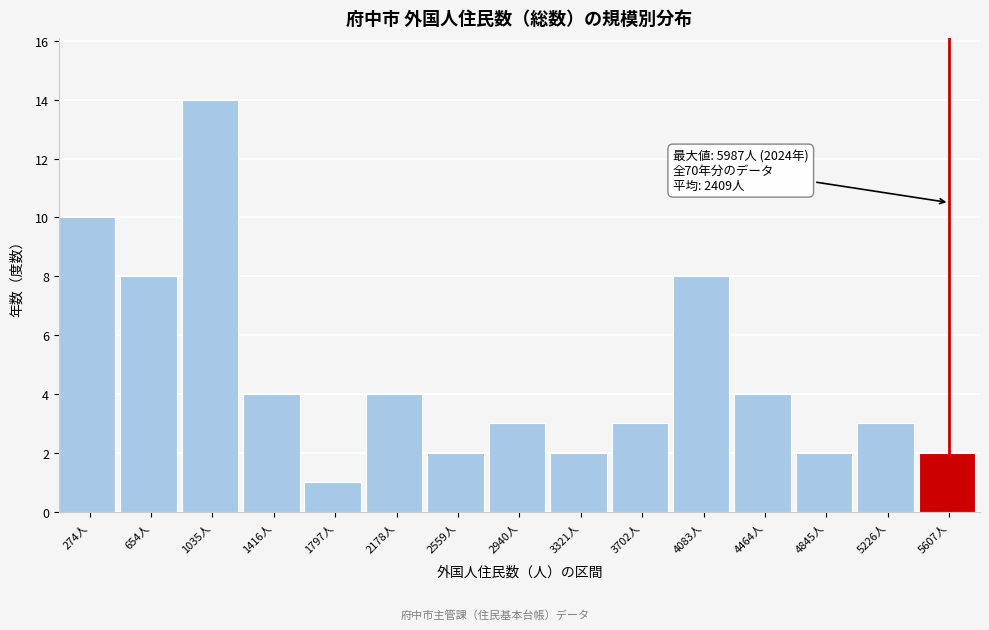

Reading right to left, list all the values displayed in this chart.

2	3	2	4	8	3	2	3	2	4	1	4	14	8	10